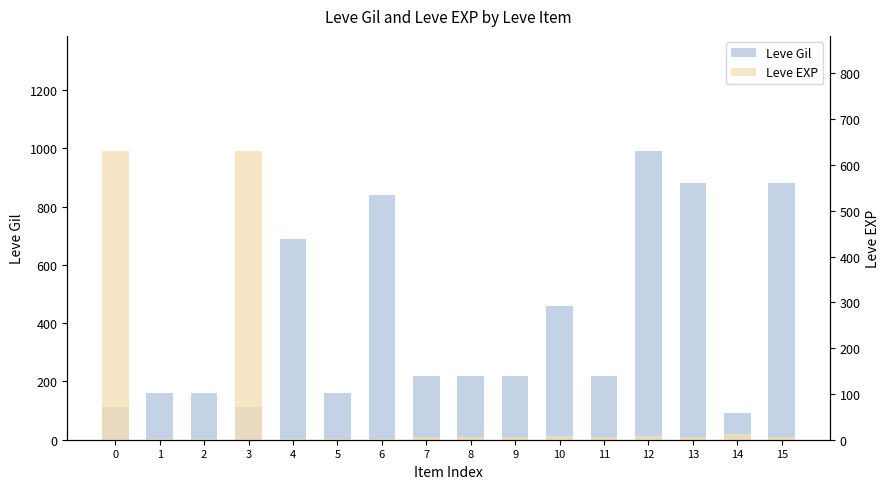

Where is Leve EXP nearest to the value 315?

14